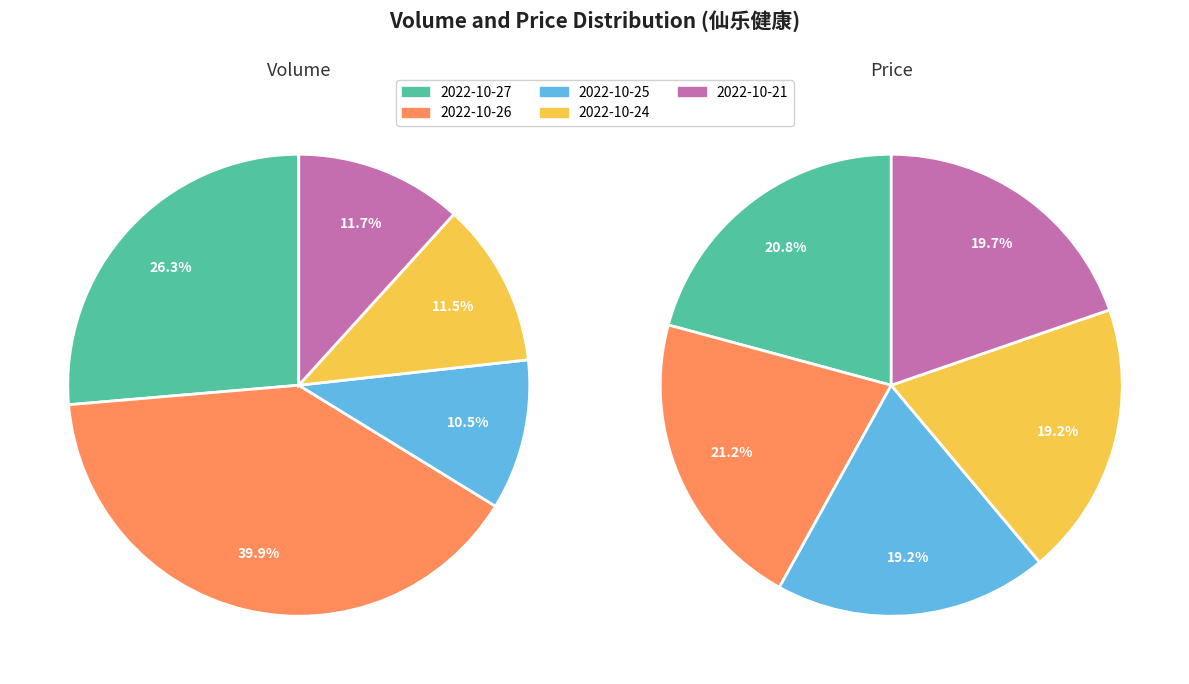

What is the smallest slice in the pie chart?

2022-10-25